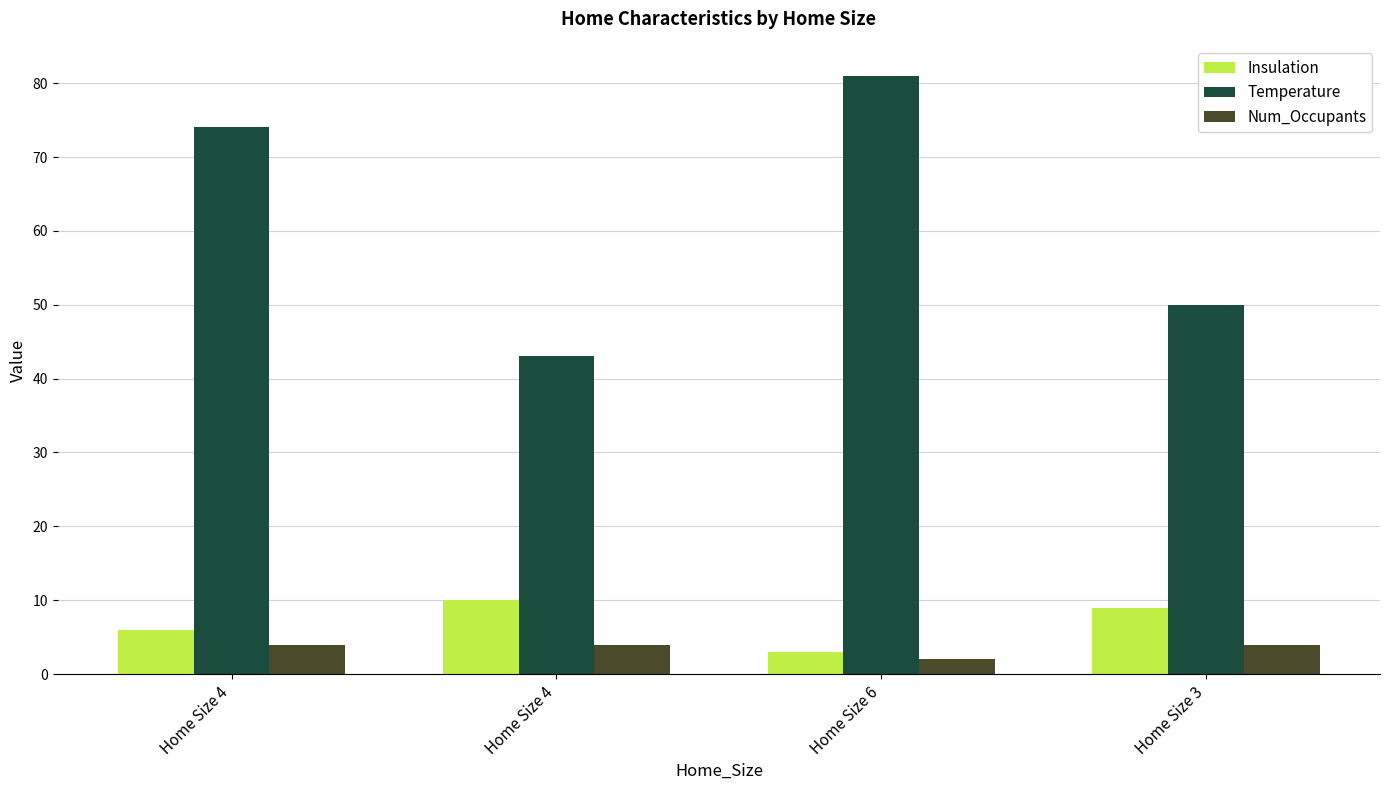

The value of Num_Occupants at Home Size 4 is 1. True or false?

False